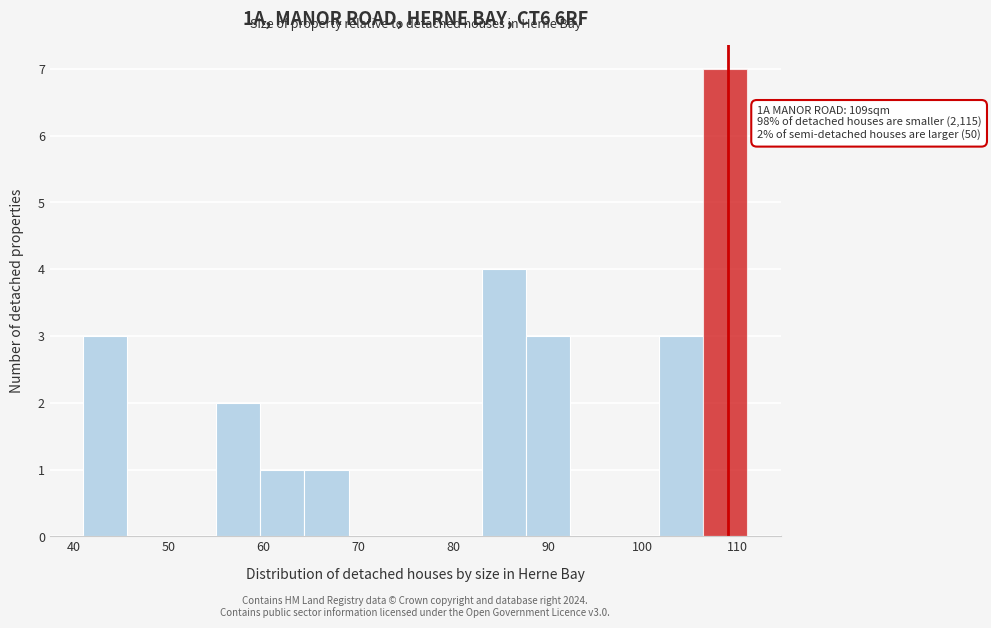

Over which range of the x-axis is the bar tallest?

106 to 111